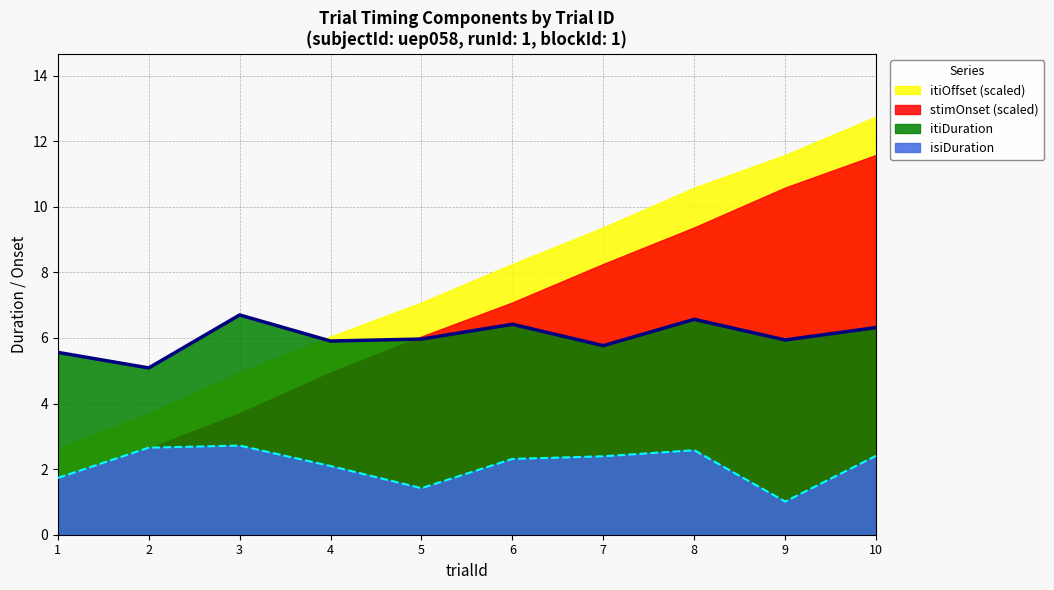

Which label corresponds to the largest value in the chart?

10